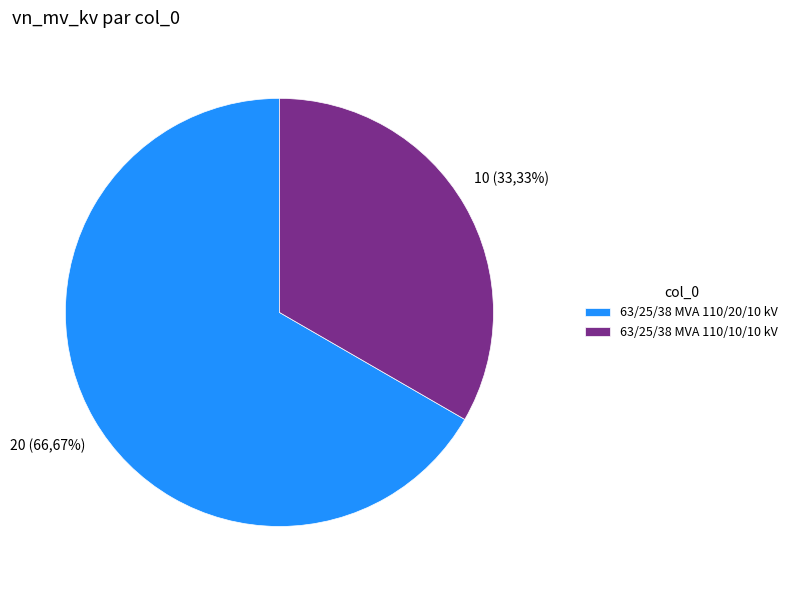

Is it true that 63/25/38 MVA 110/20/10 kV is 67% of the pie?

True